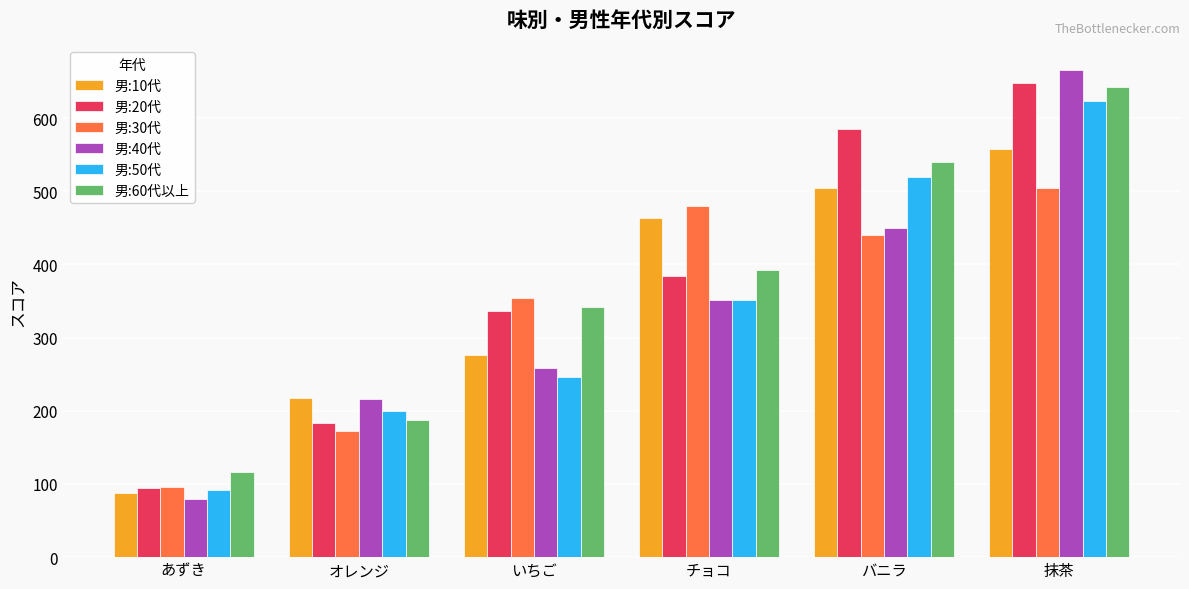

What is the sum of all 男:30代 values?

2046